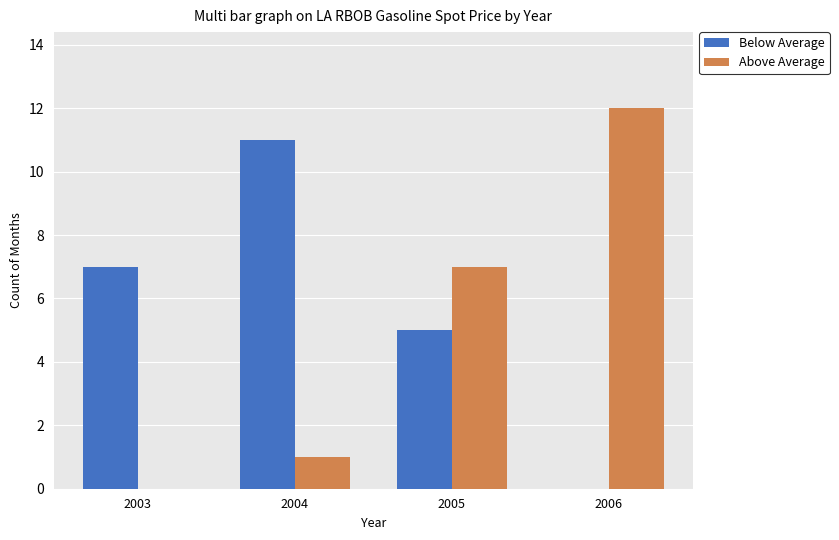

Between 2003 and 2004, which series saw the biggest shift?

Below Average